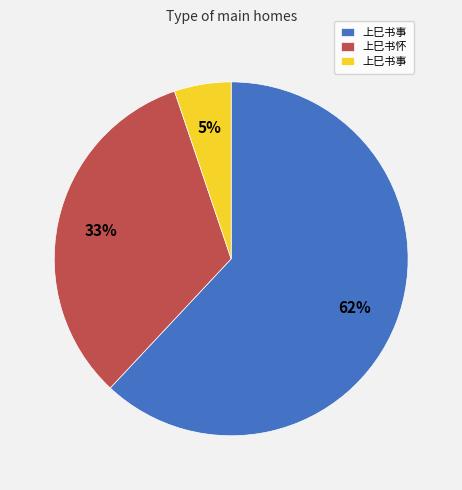

Does any single category account for the majority?

Yes